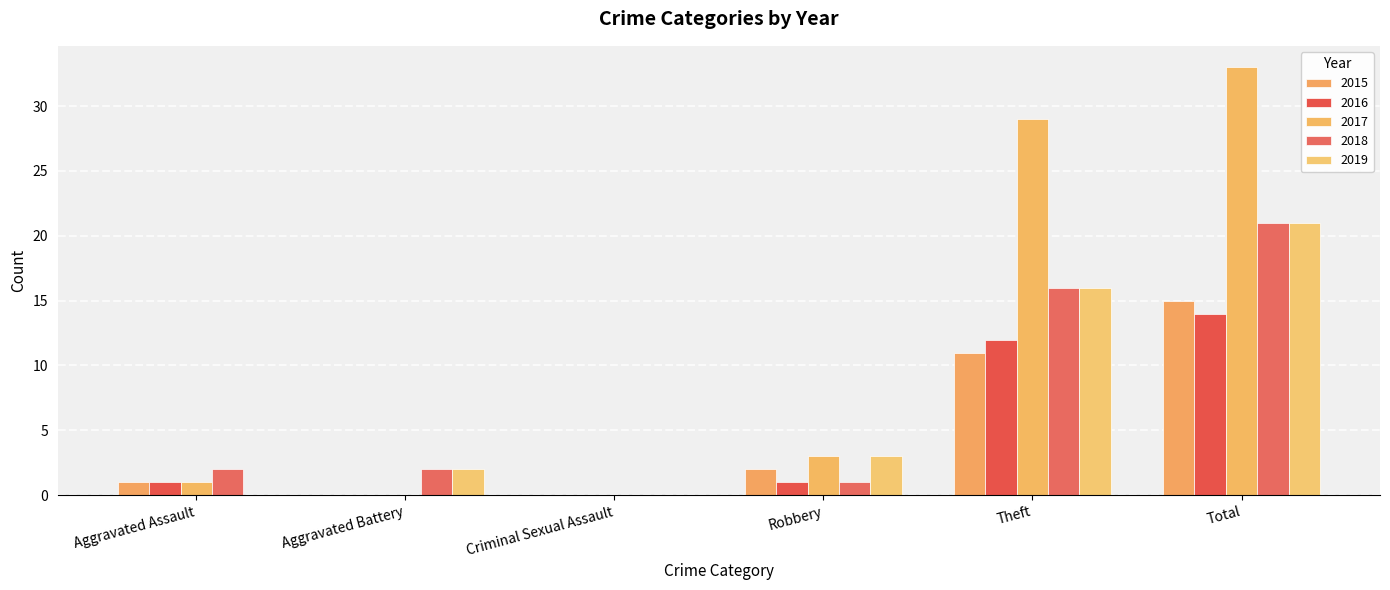

What is the sum of all 2017 values?

66